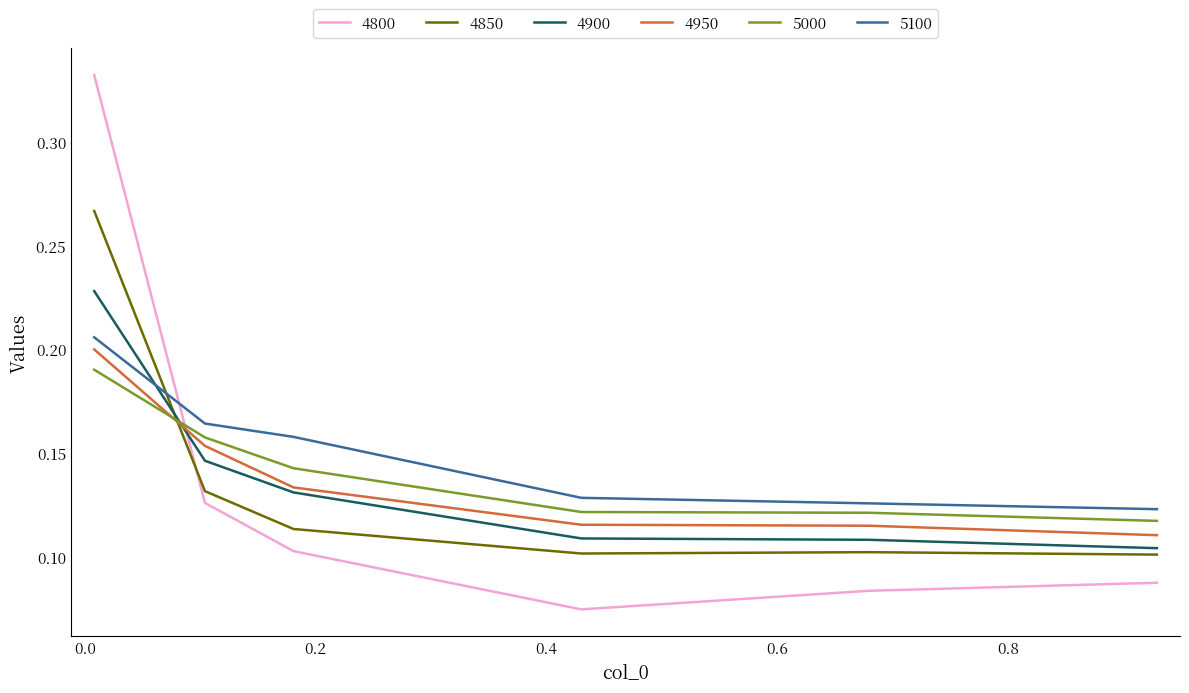

Which series has the largest range (max minus min)?

4800